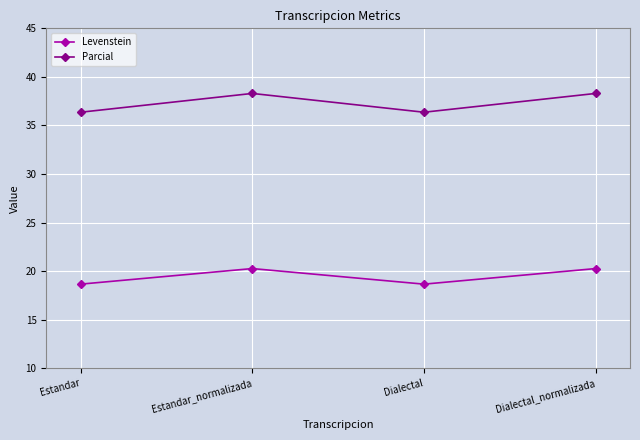

True or false: Levenstein has a value of 10.2 at Estandar_normalizada.

False